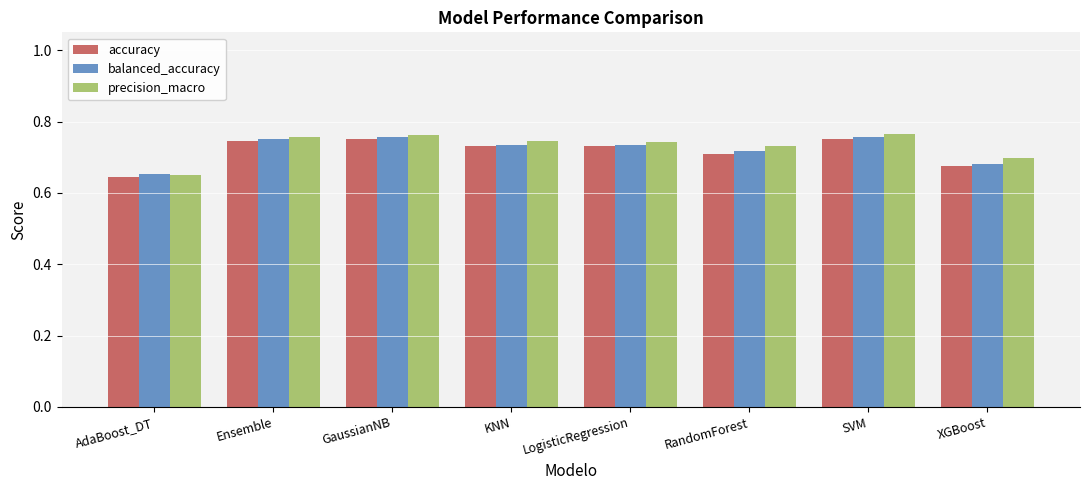

What is the sum of the accuracy values at GaussianNB and AdaBoost_DT?

1.4